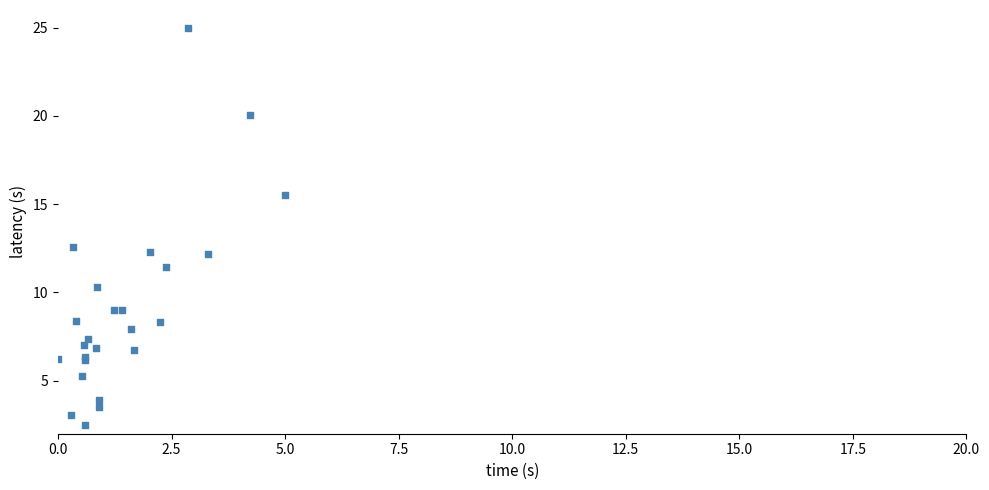

What Y value in the scatter plot is closest to 13?

12.6